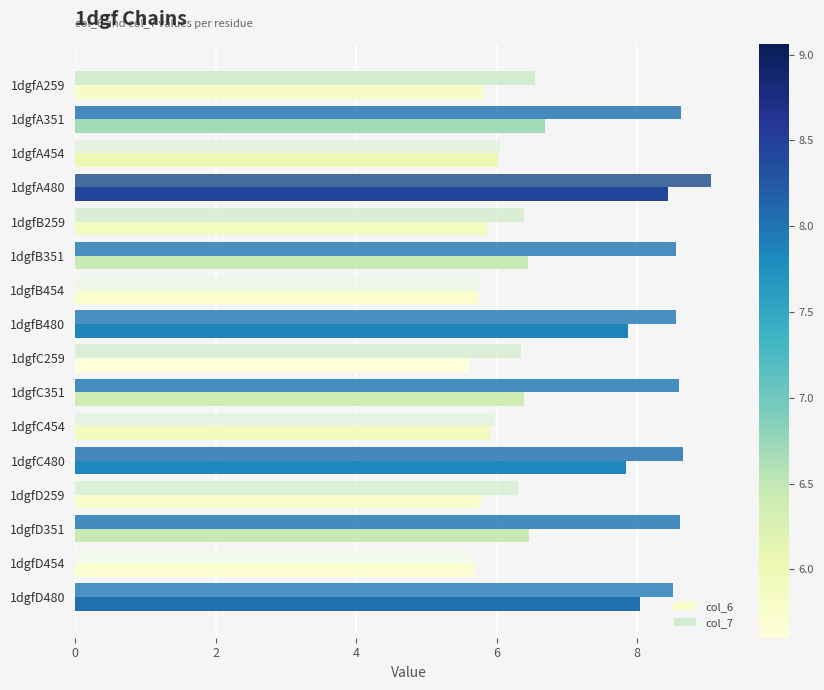

Which series has the largest range (max minus min)?

col_7